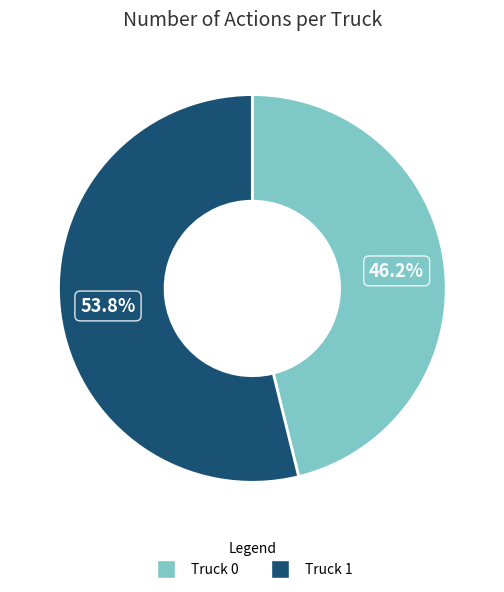

Approximately how many times larger is the value at Truck 0 compared to Truck 1?

0.9